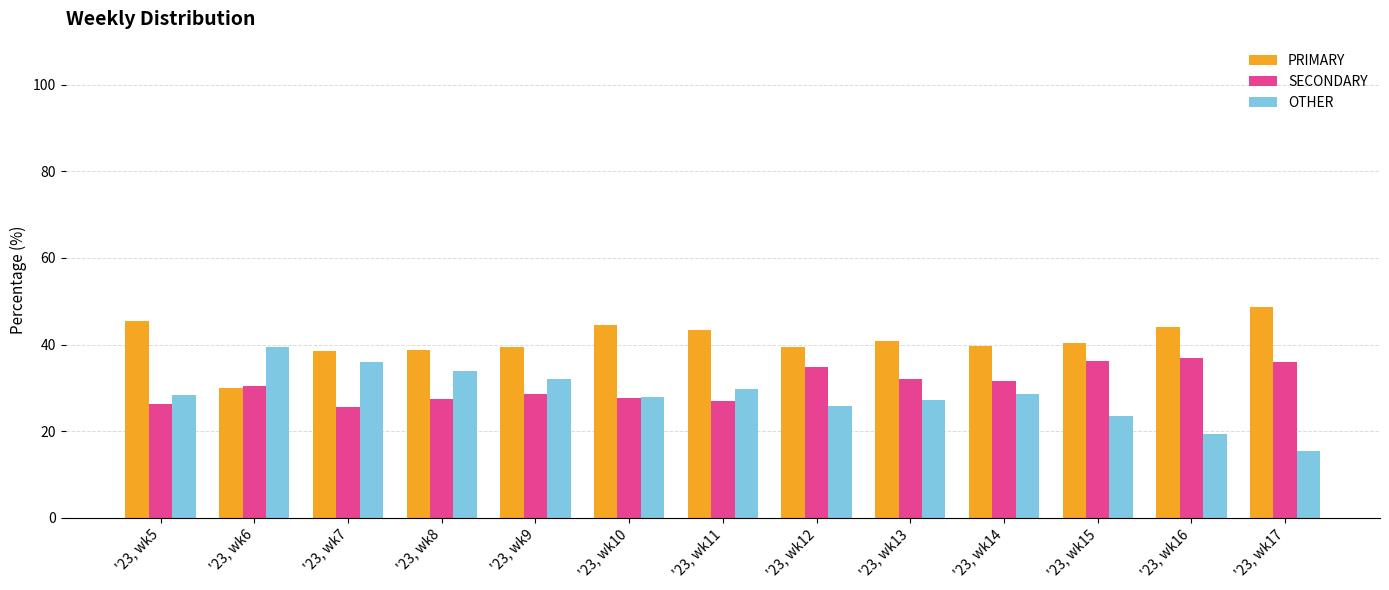

List the series in order of their overall mean, lowest first.

OTHER, SECONDARY, PRIMARY